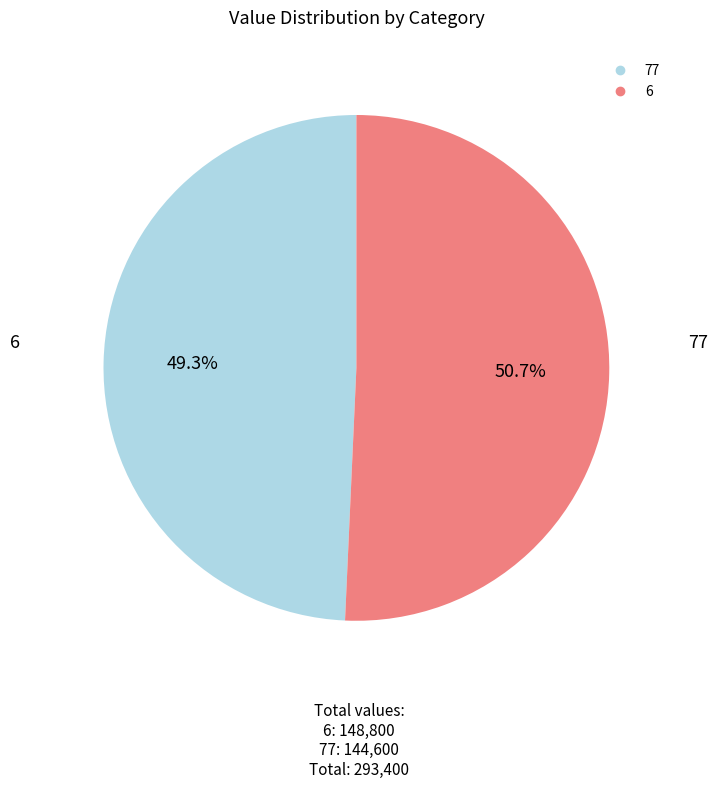

Is there any slice that represents more than half of the pie?

Yes